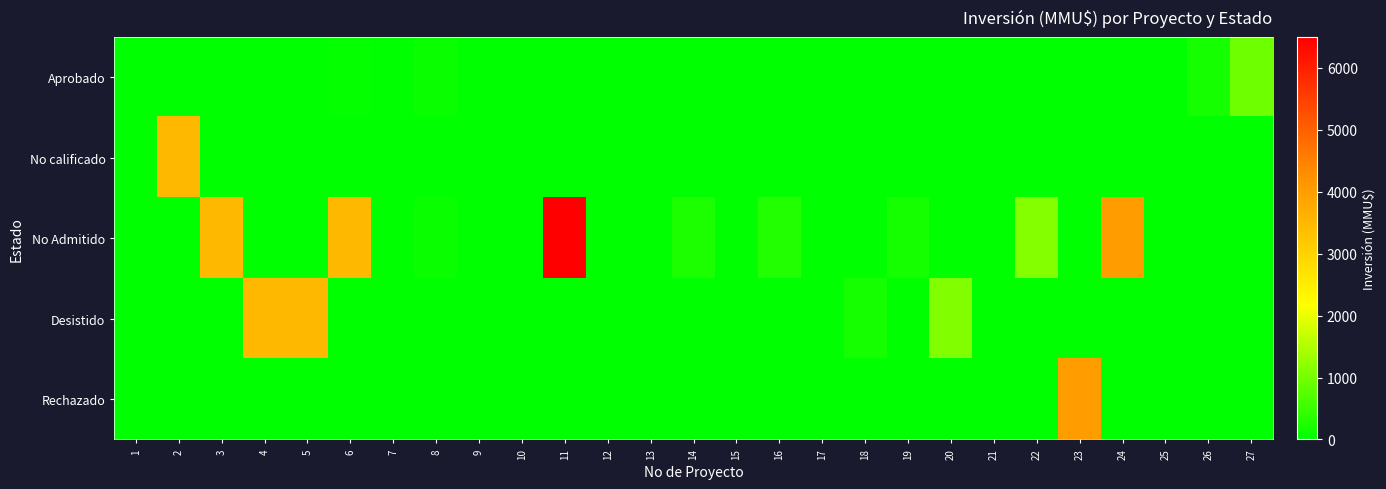

Which has a higher value, 6 or 7?

6